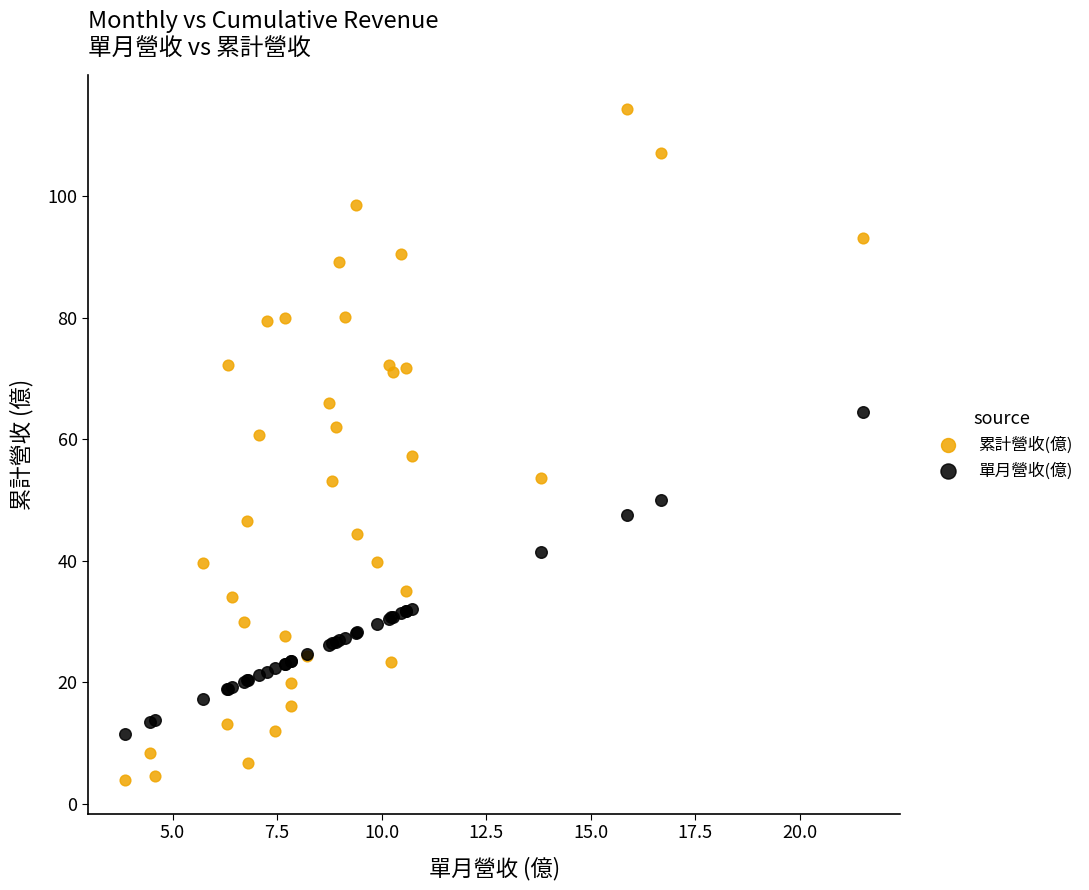

Which series contains the lowest Y value?

累計營收(億)